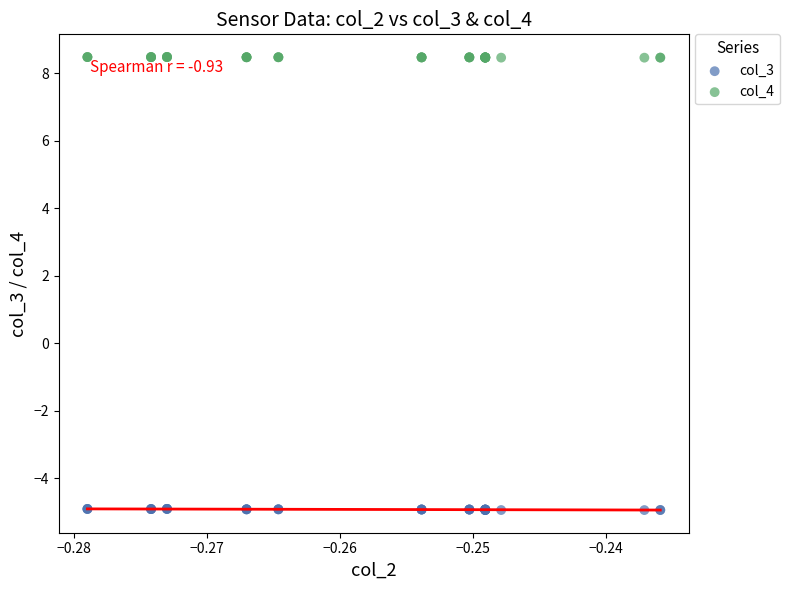

Which series reaches the minimum Y coordinate?

col_3